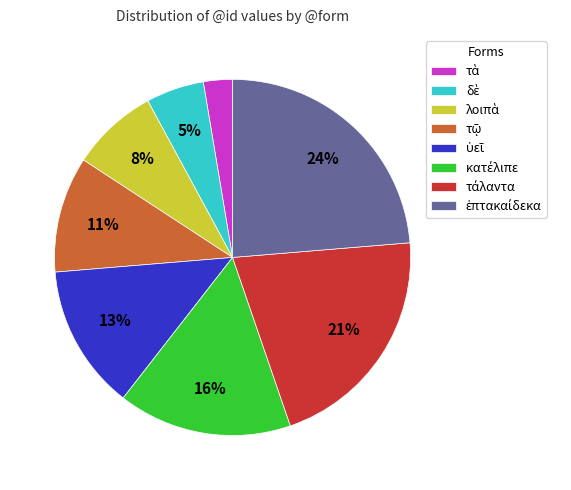

To the nearest percent, what is the difference between the largest and smallest slice percentages?

21%